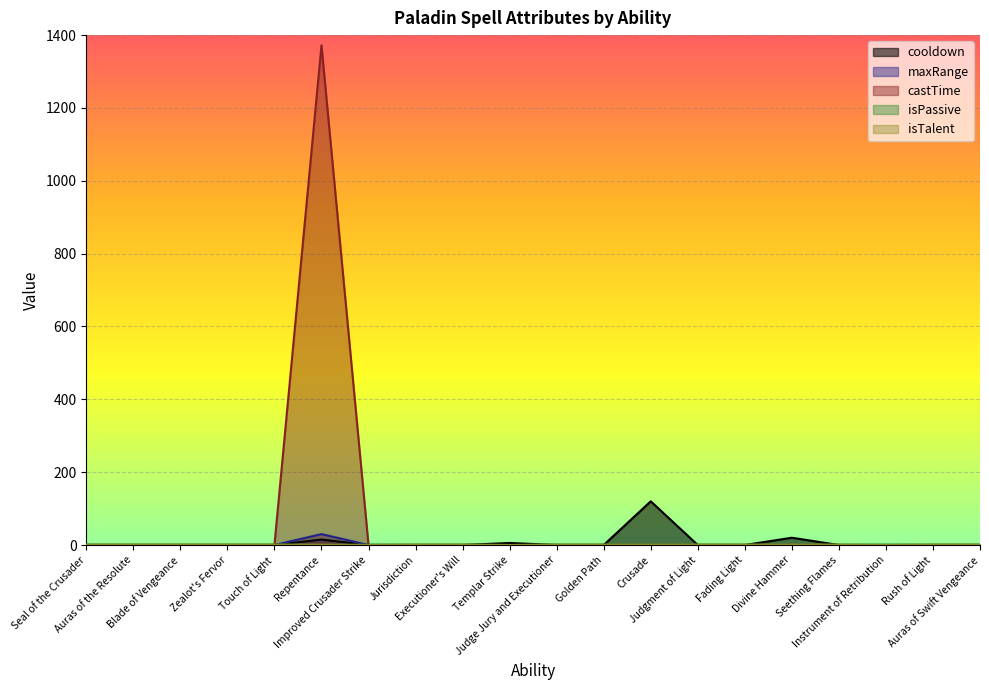

True or false: cooldown and castTime cross at least once.

False